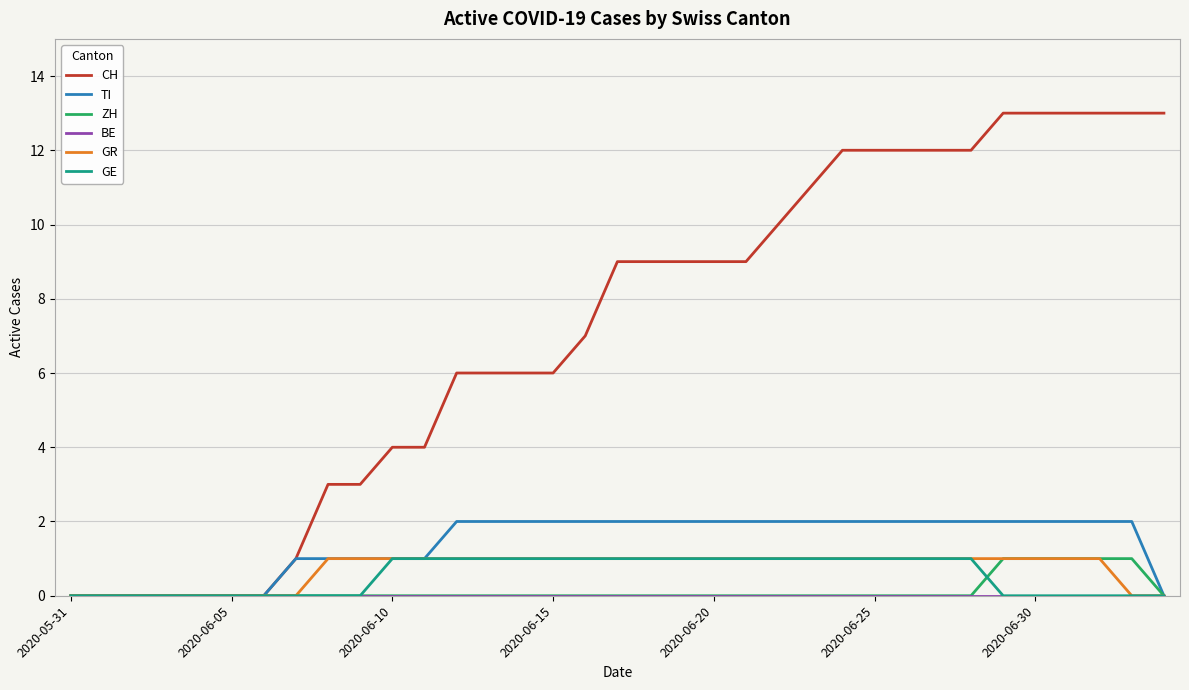

Which series has the largest total across all categories?

CH